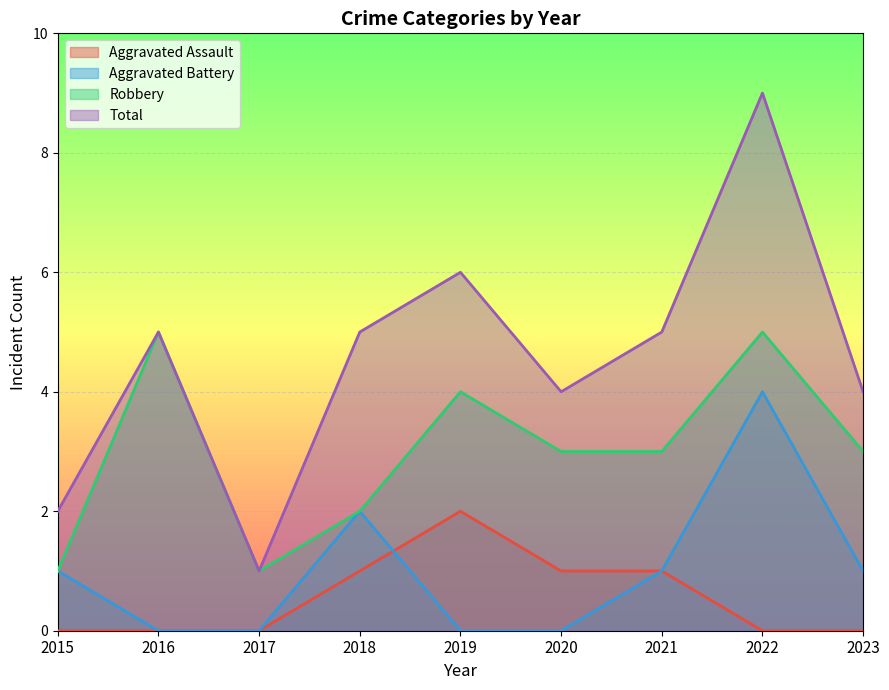

The Aggravated Battery series shows 5 at 2022. True or false?

False